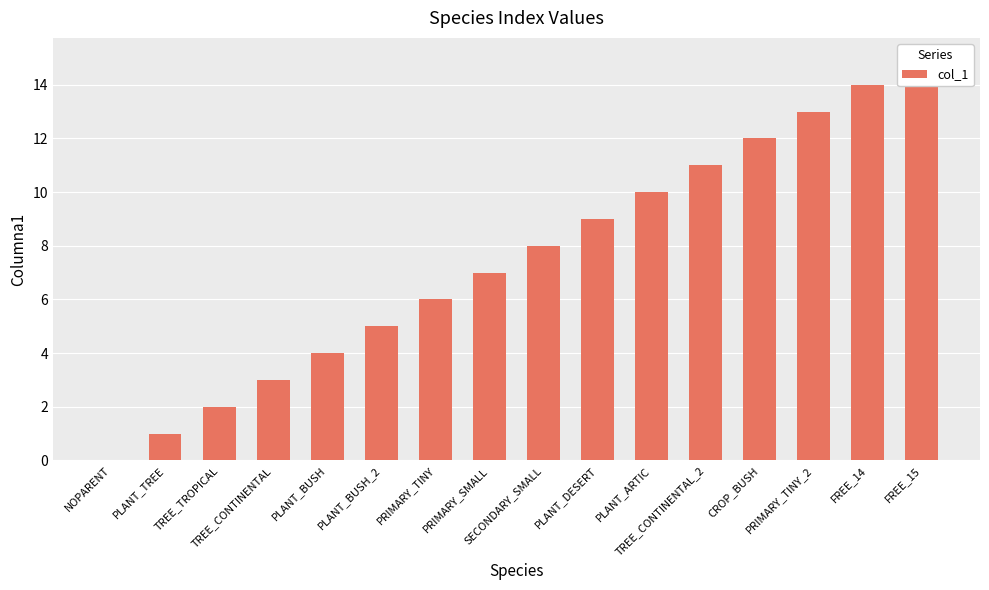

Reading right to left, transcribe all the data shown in this chart.

FREE_15=15	FREE_14=14	PRIMARY_TINY_2=13	CROP_BUSH=12	TREE_CONTINENTAL_2=11	PLANT_ARTIC=10	PLANT_DESERT=9	SECONDARY_SMALL=8	PRIMARY_SMALL=7	PRIMARY_TINY=6	PLANT_BUSH_2=5	PLANT_BUSH=4	TREE_CONTINENTAL=3	TREE_TROPICAL=2	PLANT_TREE=1	NOPARENT=0